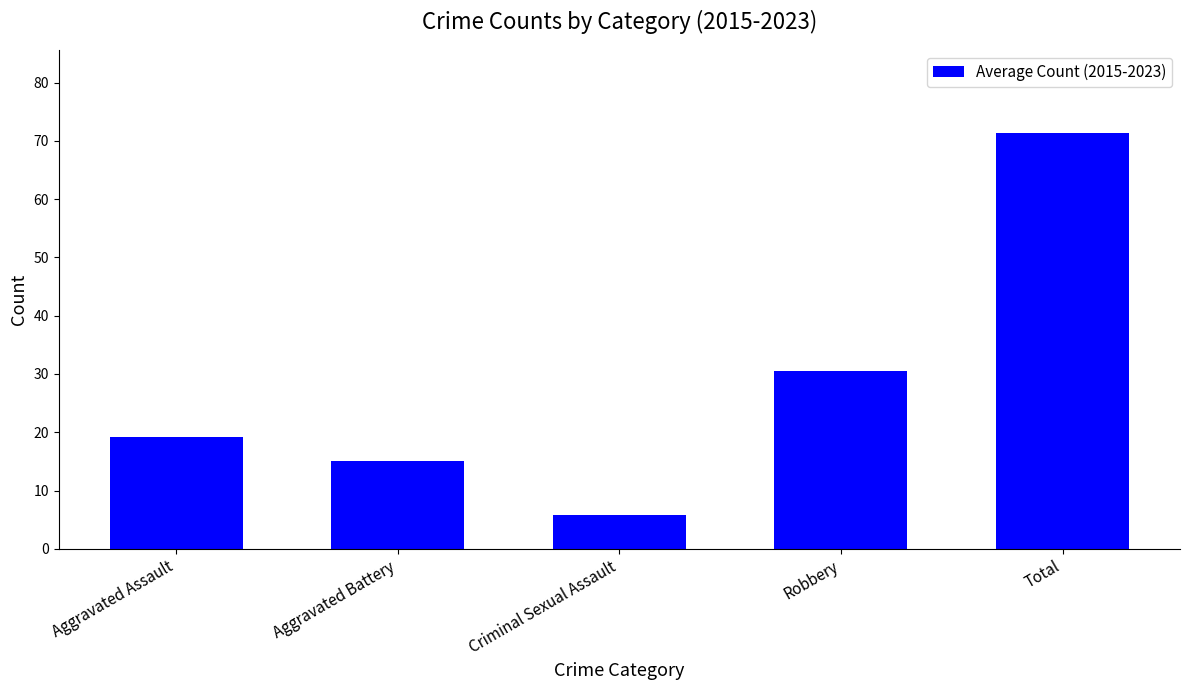

At which label is the value closest to 38?

Robbery